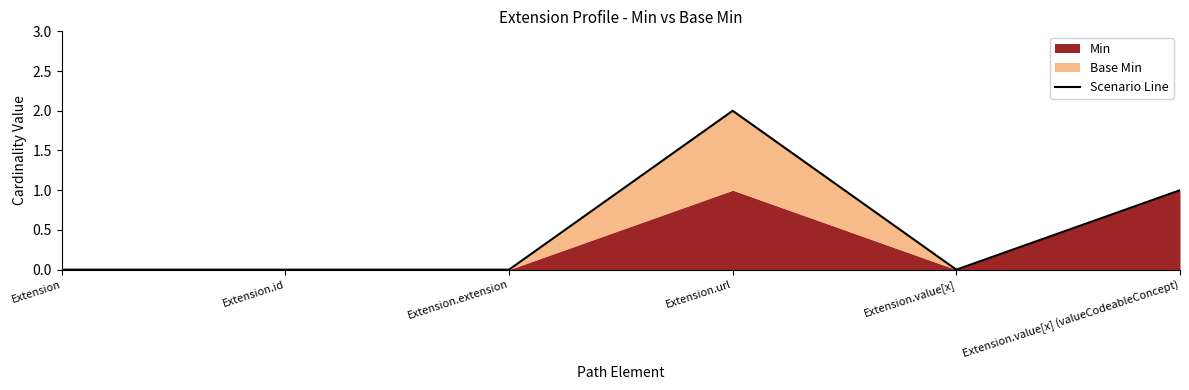

At which category does the data reach its first local peak?

Extension.url